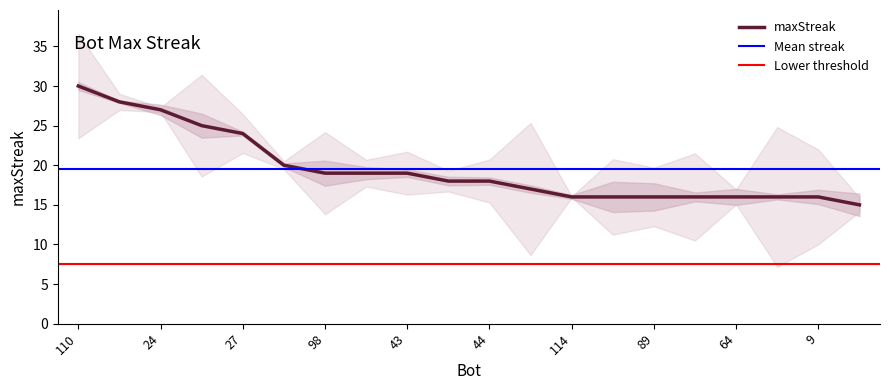

At which label does the data first exceed 18?

110